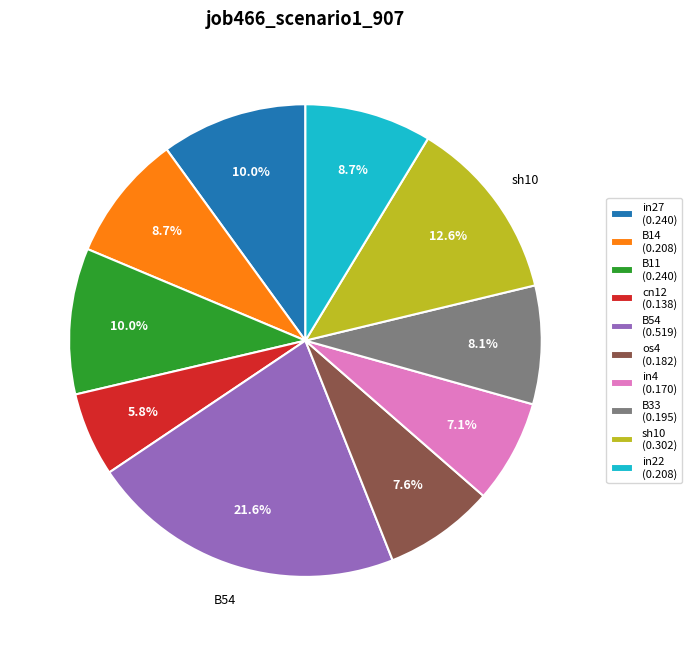

How many slices are in this pie chart?

10